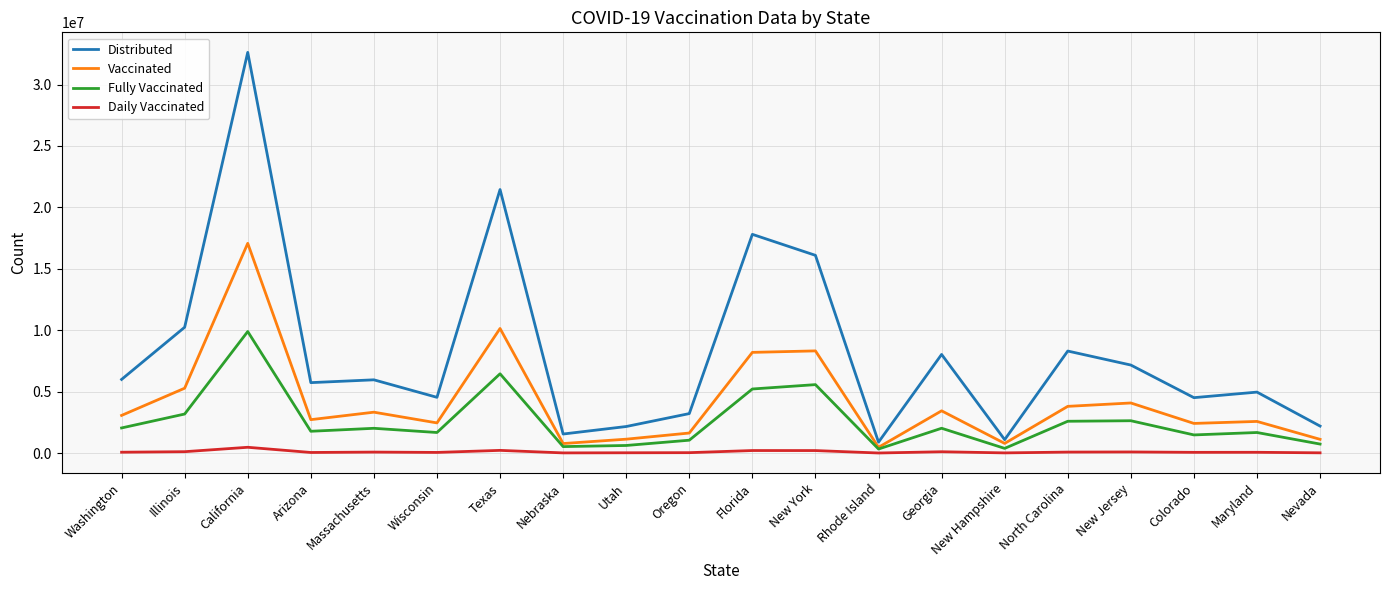

True or false: Daily Vaccinated has more than 1 points higher than both neighbors.

True